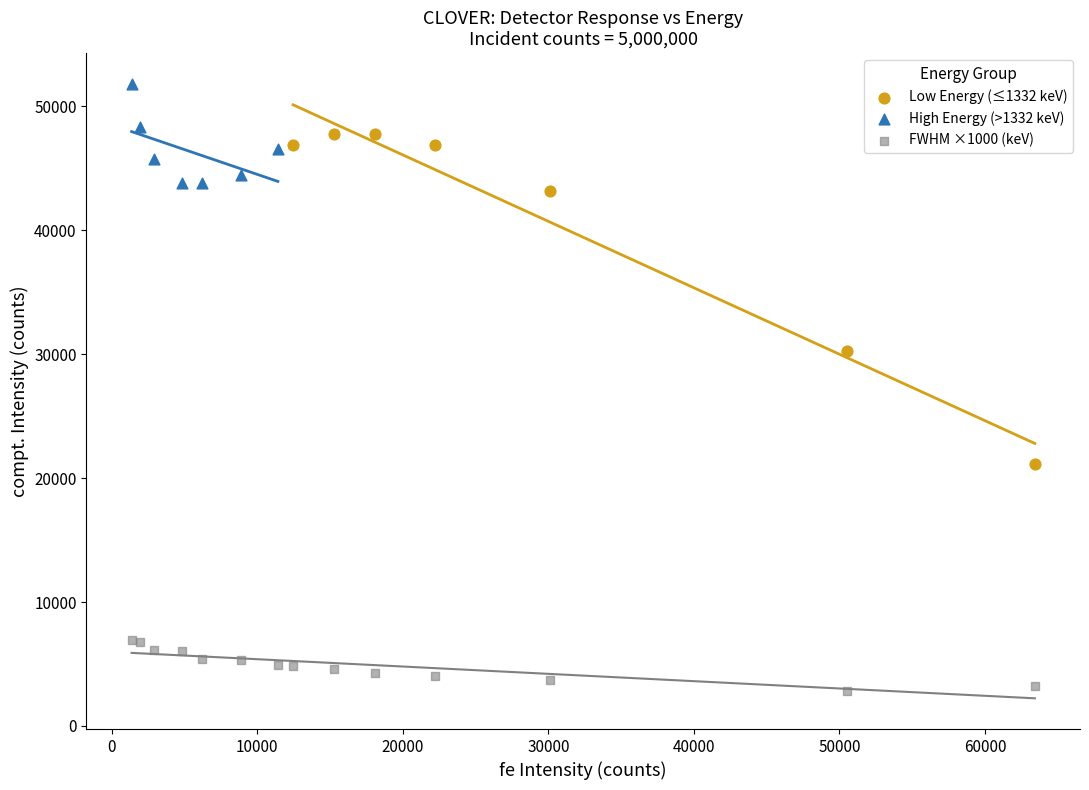

Which series reaches the minimum Y coordinate?

FWHM ×1000 (keV)